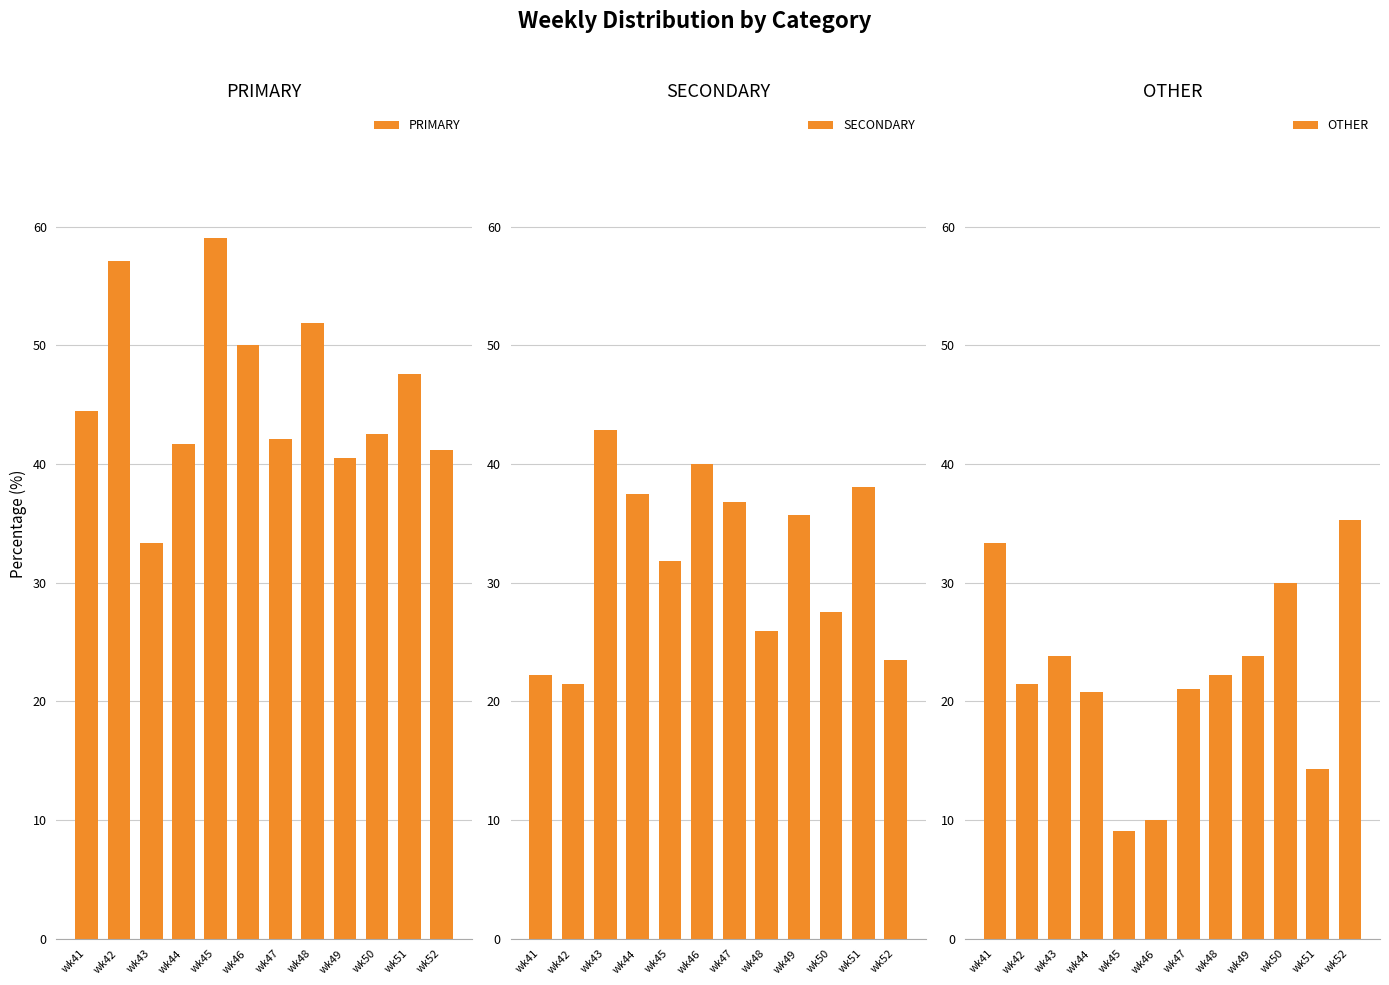

Is it true that PRIMARY equals 51.9 at wk48?

True